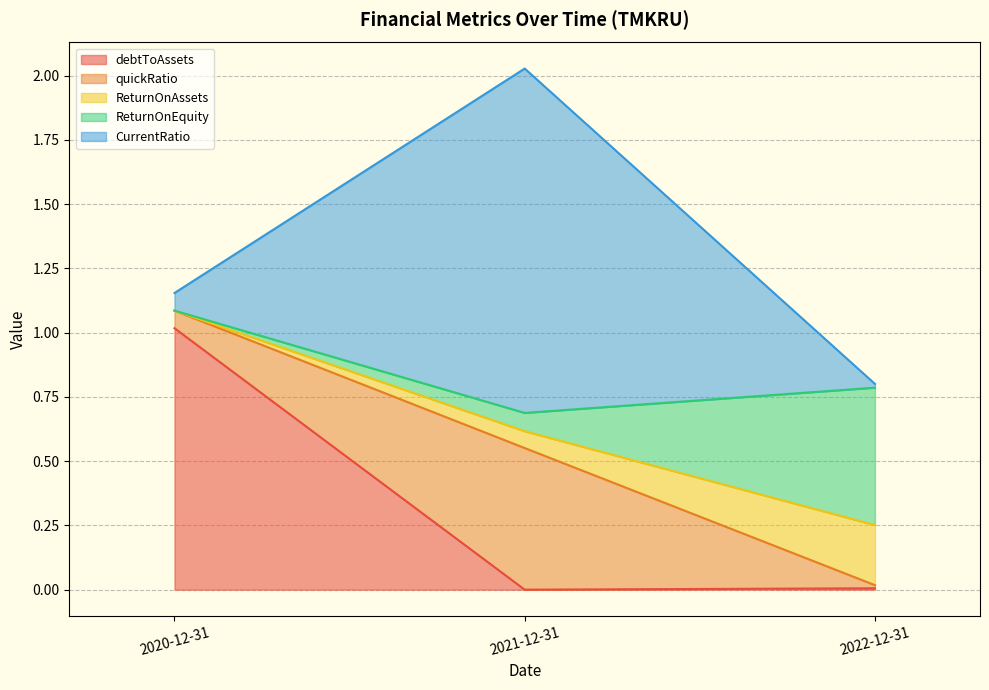

How many lines are shown in the chart?

5